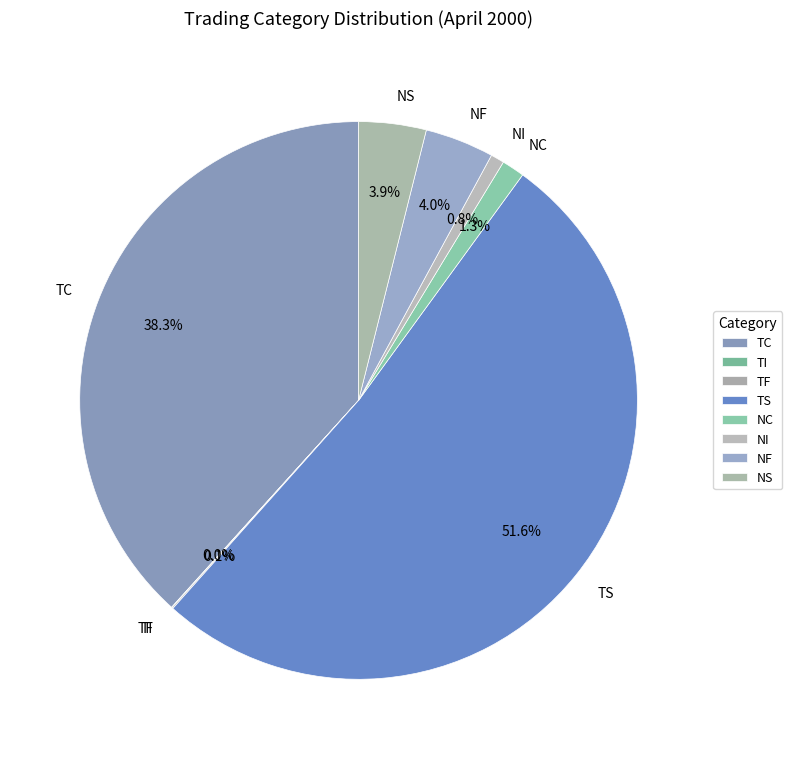

What percentage is the TC slice, to the nearest percent?

38%